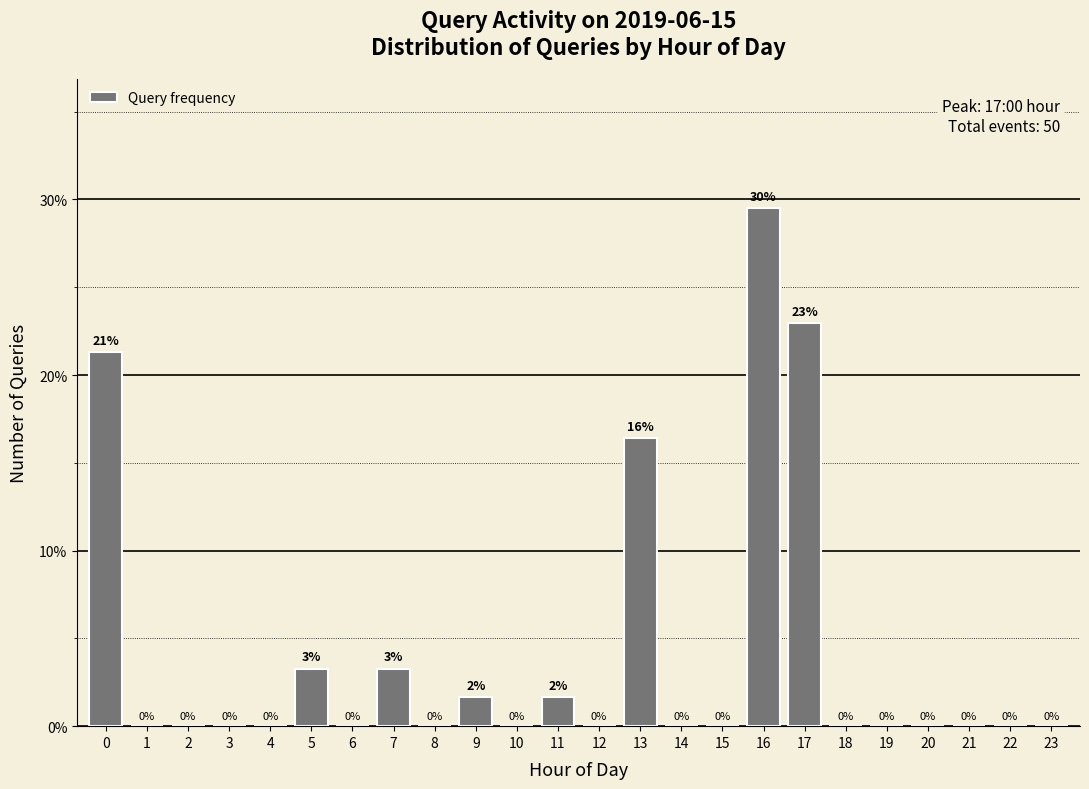

Is it true that the value at 8 is 0.0?

True